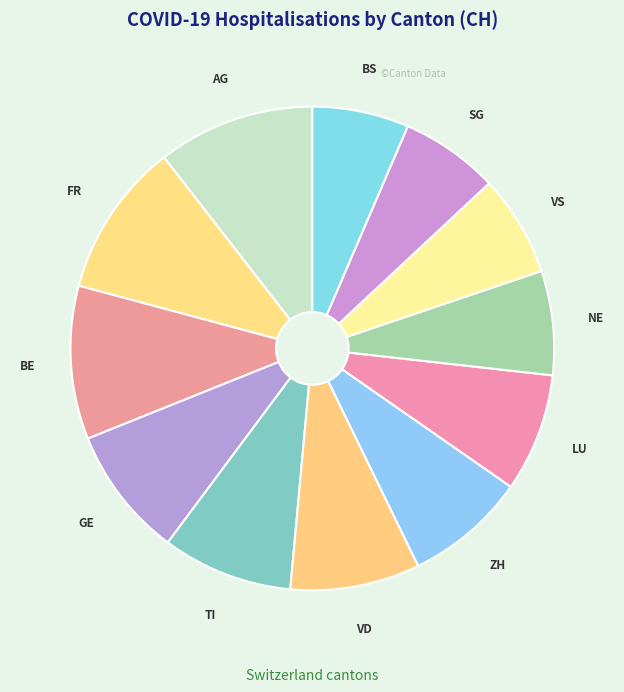

What is the ratio of the value at TI to the value at BS?

1.4